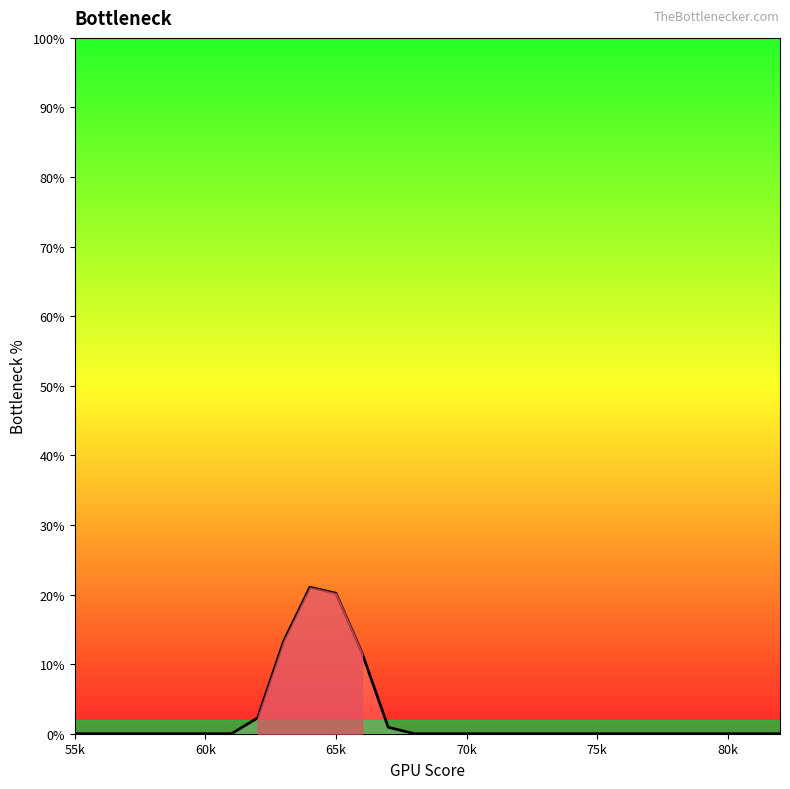

What is the greatest value displayed?

21.0